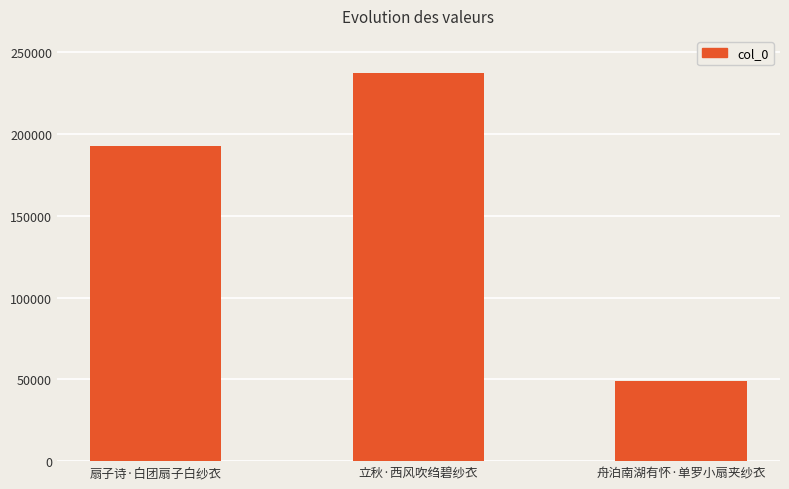

What is the sum of all values?

478441